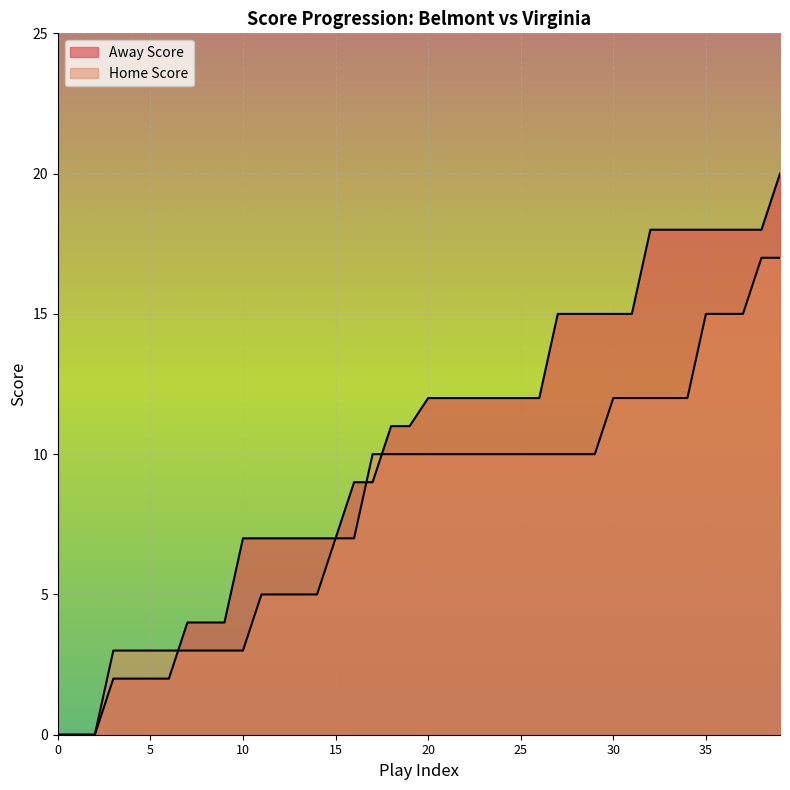

At which label does Away Score first exceed 12?

27